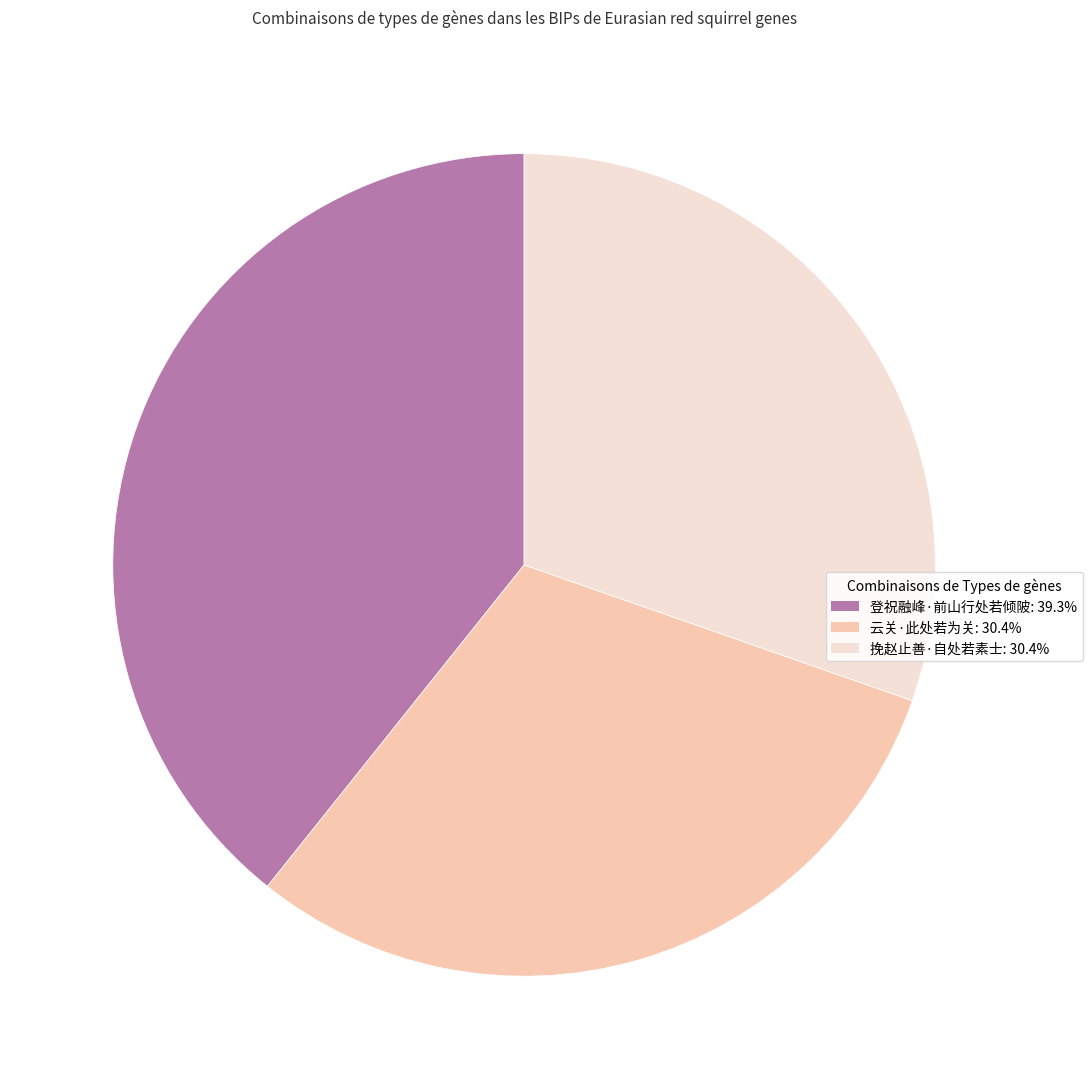

Which has a higher value, 挽赵止善·自处若素士 or 登祝融峰·前山行处若倾陂?

登祝融峰·前山行处若倾陂